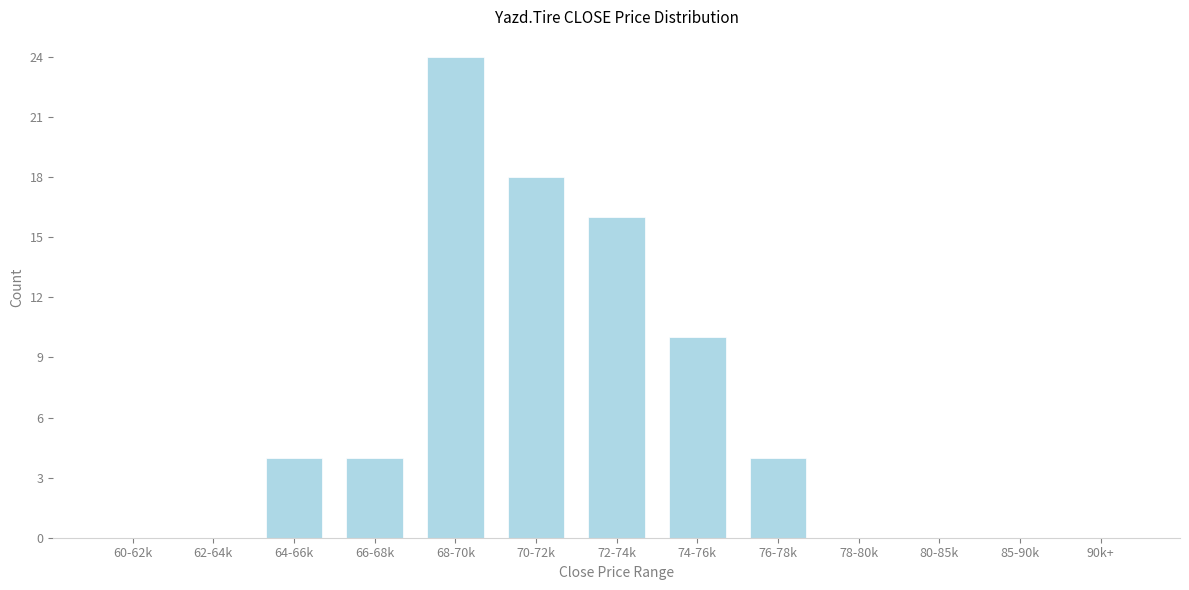

Reading left to right, extract all data points from this chart.

60-62k=0	62-64k=0	64-66k=4	66-68k=4	68-70k=24	70-72k=18	72-74k=16	74-76k=10	76-78k=4	78-80k=0	80-85k=0	85-90k=0	90k+=0